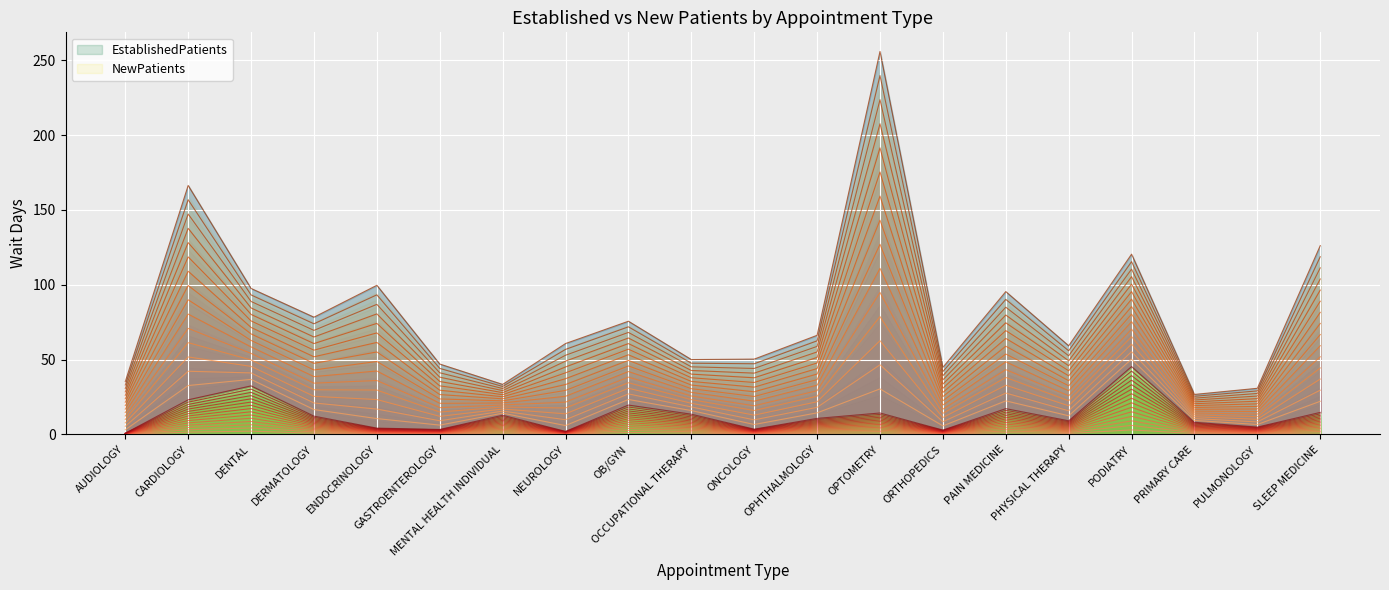

Does the chart display data point markers on the line(s)?

No